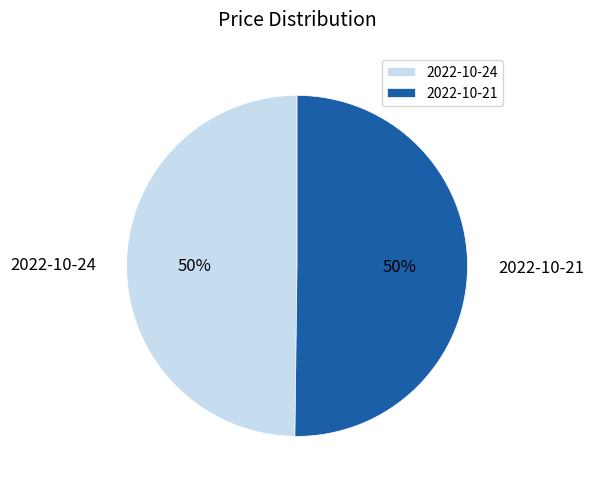

To the nearest percent, what percentage of the pie is 2022-10-24?

50%